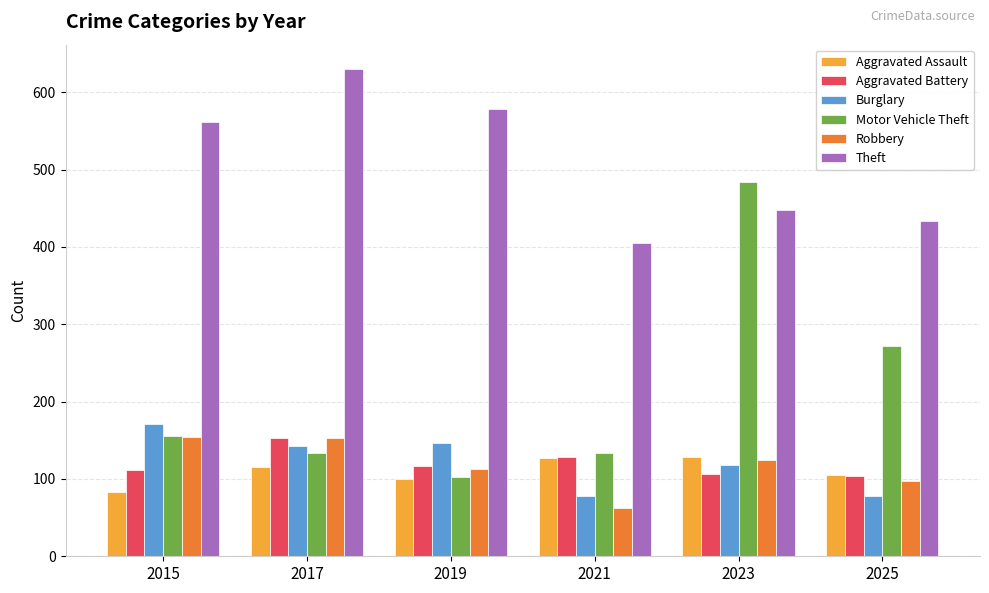

The Aggravated Battery series shows 153 at 2017. True or false?

True